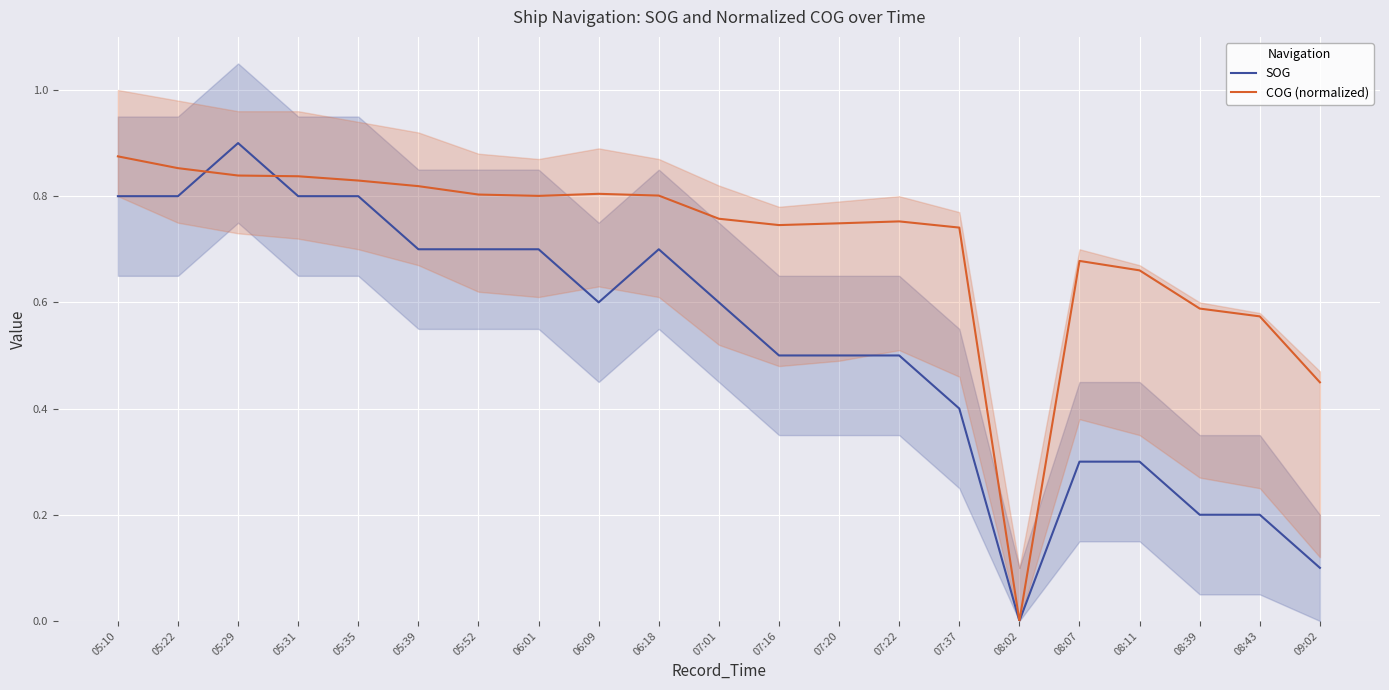

Reading left to right, transcribe all the data shown in this chart.

SOG: 05:10=0.8	05:22=0.8	05:29=0.9	05:31=0.8	05:35=0.8	05:39=0.7	05:52=0.7	06:01=0.7	06:09=0.6	06:18=0.7	07:01=0.6	07:16=0.5	07:20=0.5	07:22=0.5	07:37=0.4	08:02=0.0	08:07=0.3	08:11=0.3	08:39=0.2	08:43=0.2	09:02=0.1
COG (normalized): 05:10=0.9	05:22=0.9	05:29=0.8	05:31=0.8	05:35=0.8	05:39=0.8	05:52=0.8	06:01=0.8	06:09=0.8	06:18=0.8	07:01=0.8	07:16=0.7	07:20=0.7	07:22=0.8	07:37=0.7	08:02=0.0	08:07=0.7	08:11=0.7	08:39=0.6	08:43=0.6	09:02=0.4